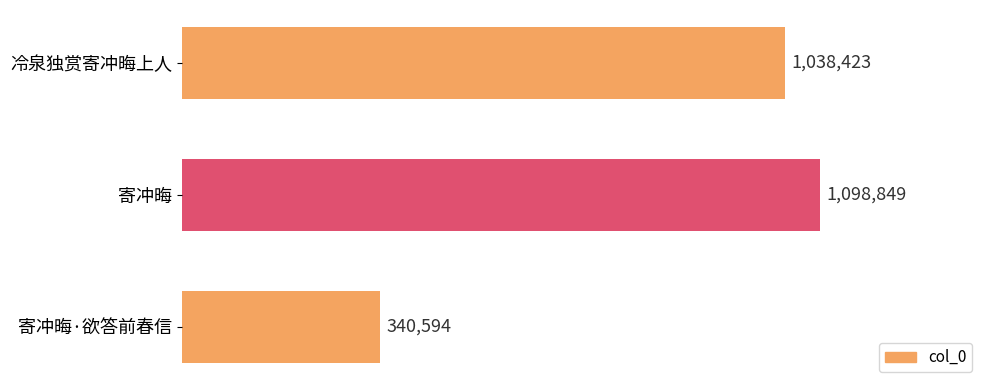

Are the bars grouped side by side (vs. stacked)?

No